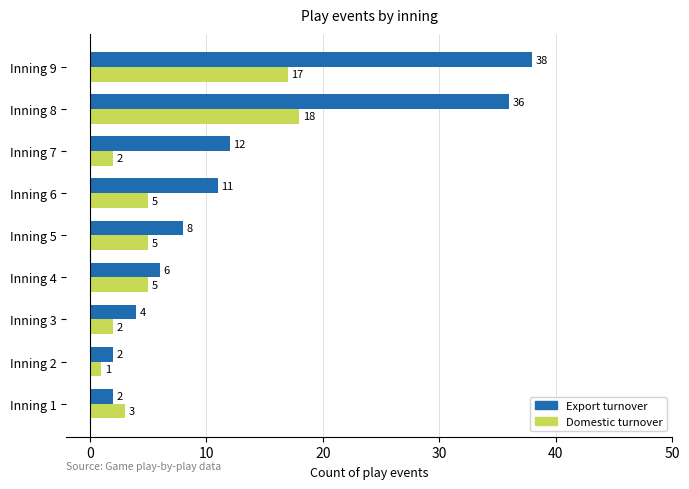

What is the difference between the Export turnover values at Inning 9 and Inning 1?

36